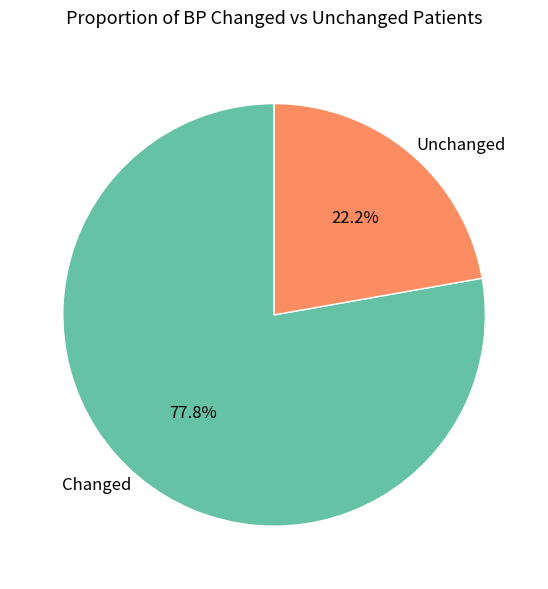

Rank the categories by value from lowest to highest.

Unchanged, Changed